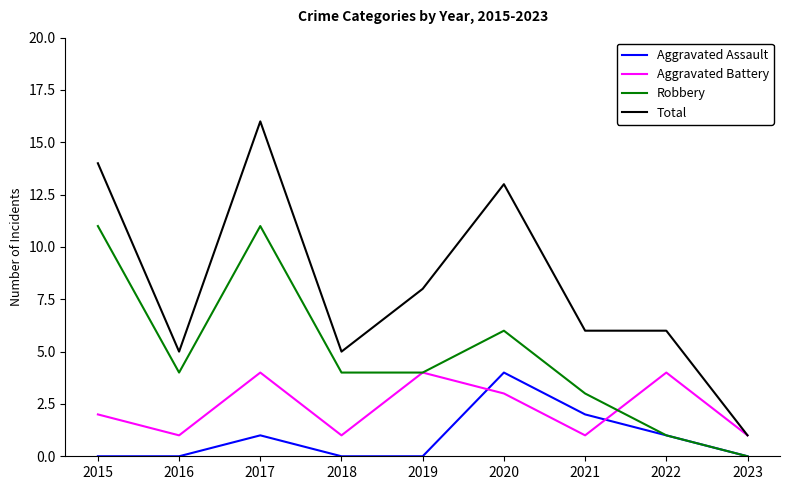

What is the difference between the second highest and minimum values in the Robbery series?

11